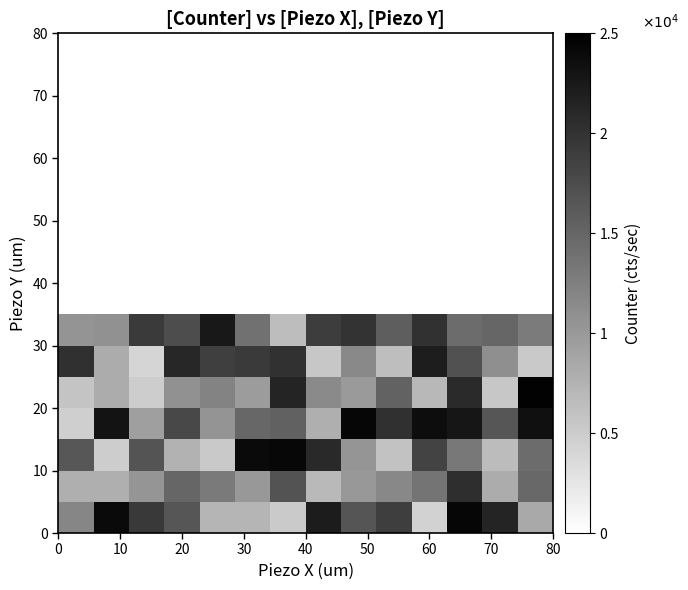

At how many categories does at least one series exceed 8198?

14